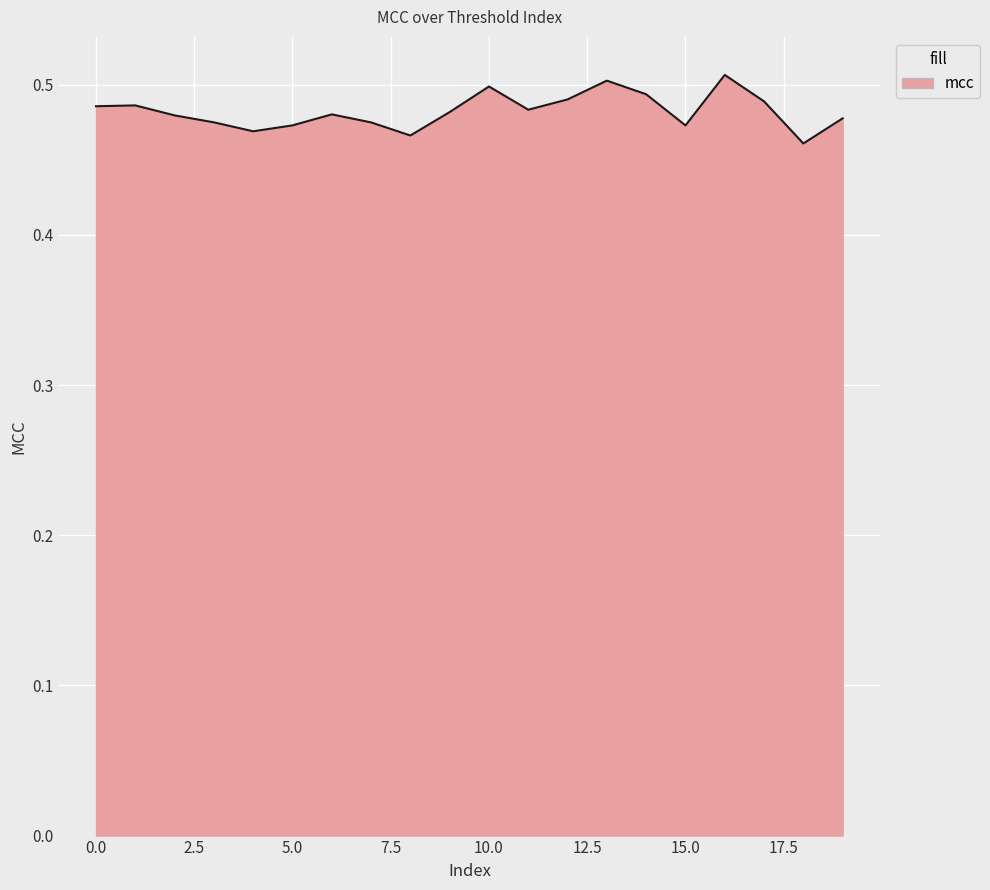

Does the chart display data point markers on the line(s)?

No